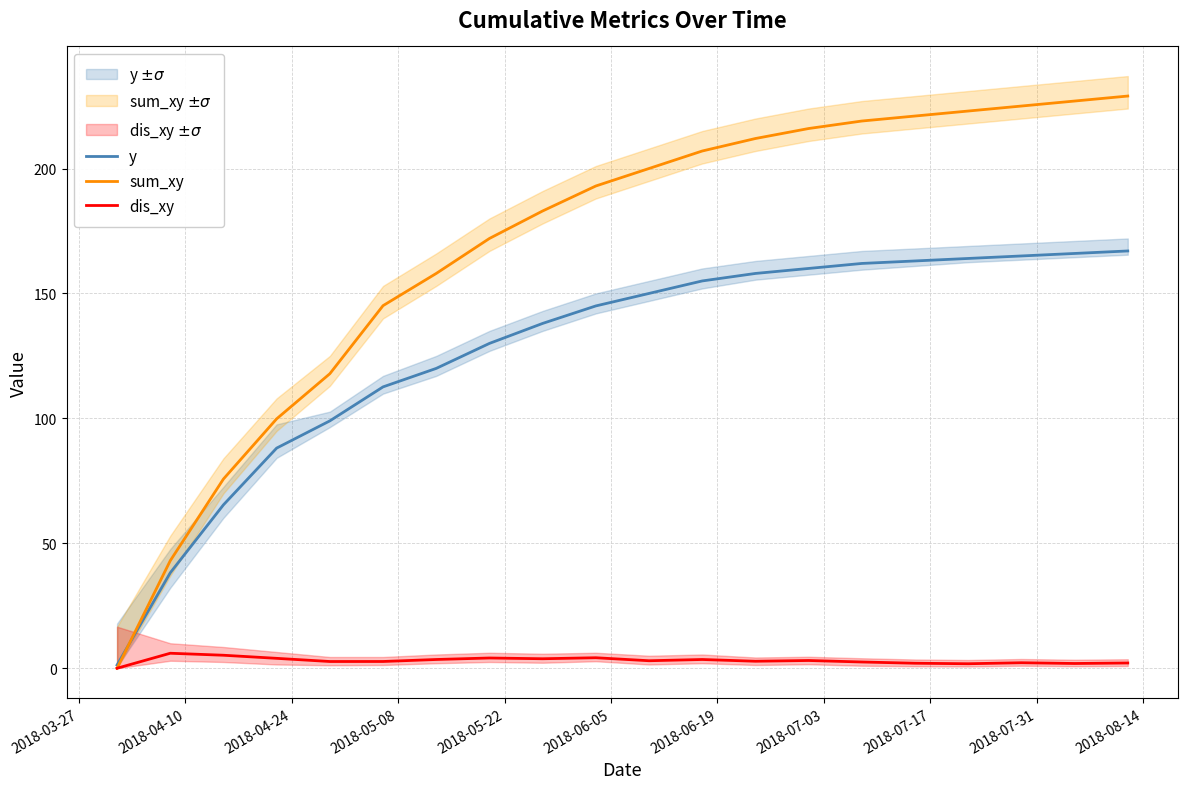

Reading left to right, transcribe all the data shown in this chart.

y: 1.3	38.2	65.4	88.1	99.0	112.6	120.0	130.0	138.0	145.0	150.0	155.0	158.0	160.0	162.0	163.0	164.0	165.0	166.0	167.0
sum_xy: 0.0	43.0	75.7	99.8	117.9	145.1	158.0	172.0	183.0	193.0	200.0	207.0	212.0	216.0	219.0	221.0	223.0	225.0	227.0	229.0
dis_xy: 0.0	6.0	5.2	4.0	2.7	2.7	3.5	4.1	3.8	4.2	3.0	3.5	2.8	3.1	2.5	2.0	1.8	2.2	1.9	2.1